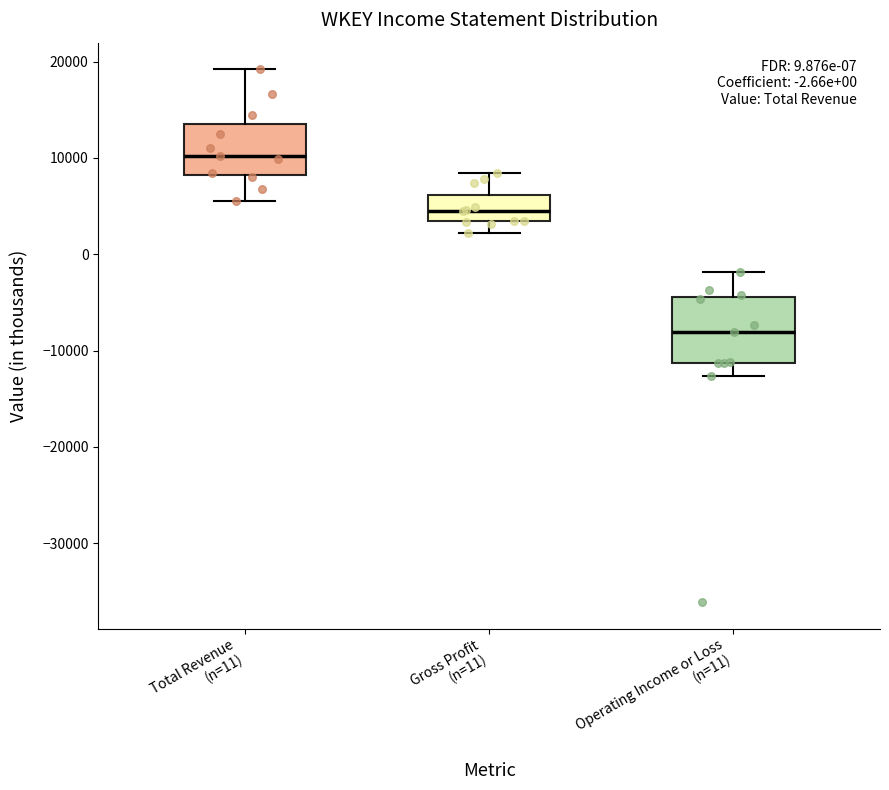

Which box is the tallest, from its lower edge to its upper edge?

Operating Income or Loss (n=11)